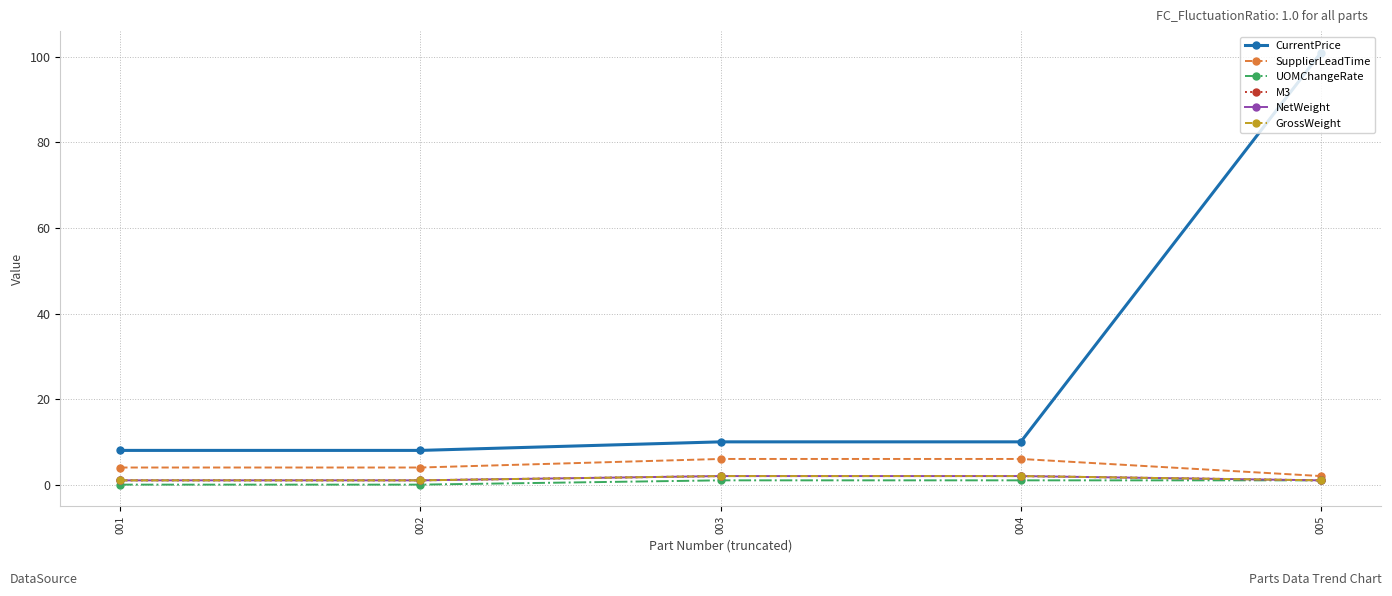

List the series in order of their peak value, lowest first.

UOMChangeRate, M3, NetWeight, GrossWeight, SupplierLeadTime, CurrentPrice